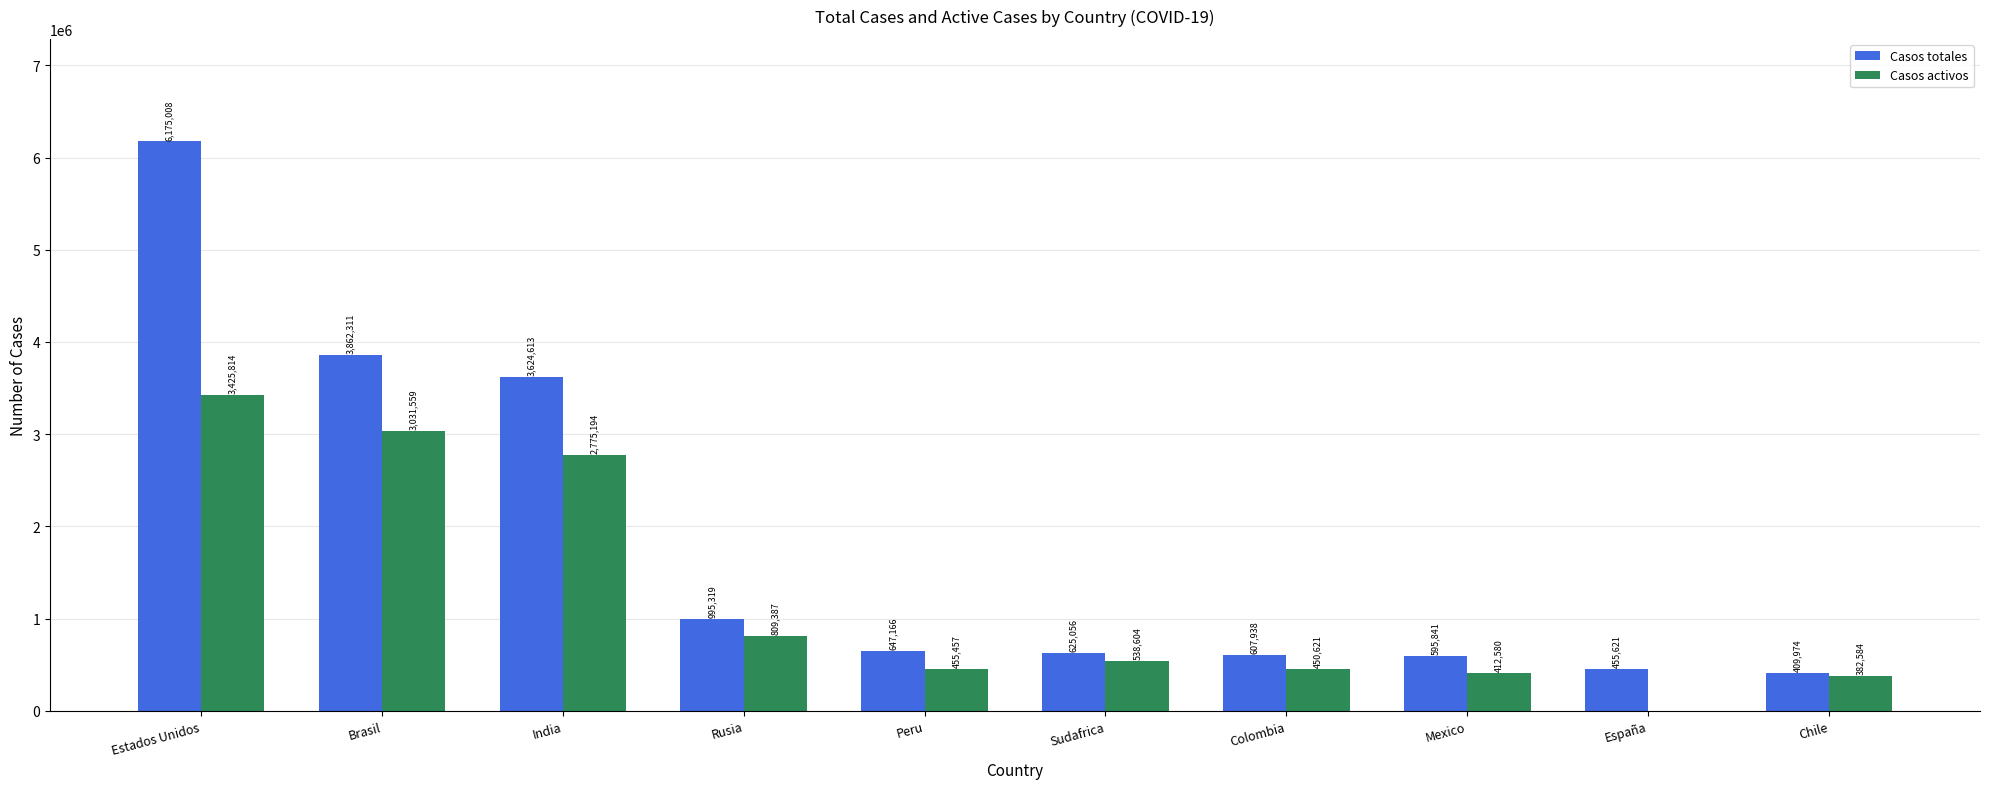

Reading right to left, what are all the values shown in this chart?

Casos totales: Chile=409974	España=455621	Mexico=595841	Colombia=607938	Sudafrica=625056	Peru=647166	Rusia=995319	India=3624613	Brasil=3862311	Estados Unidos=6175008
Casos activos: Chile=382584	España=0	Mexico=412580	Colombia=450621	Sudafrica=538604	Peru=455457	Rusia=809387	India=2775194	Brasil=3031559	Estados Unidos=3425814